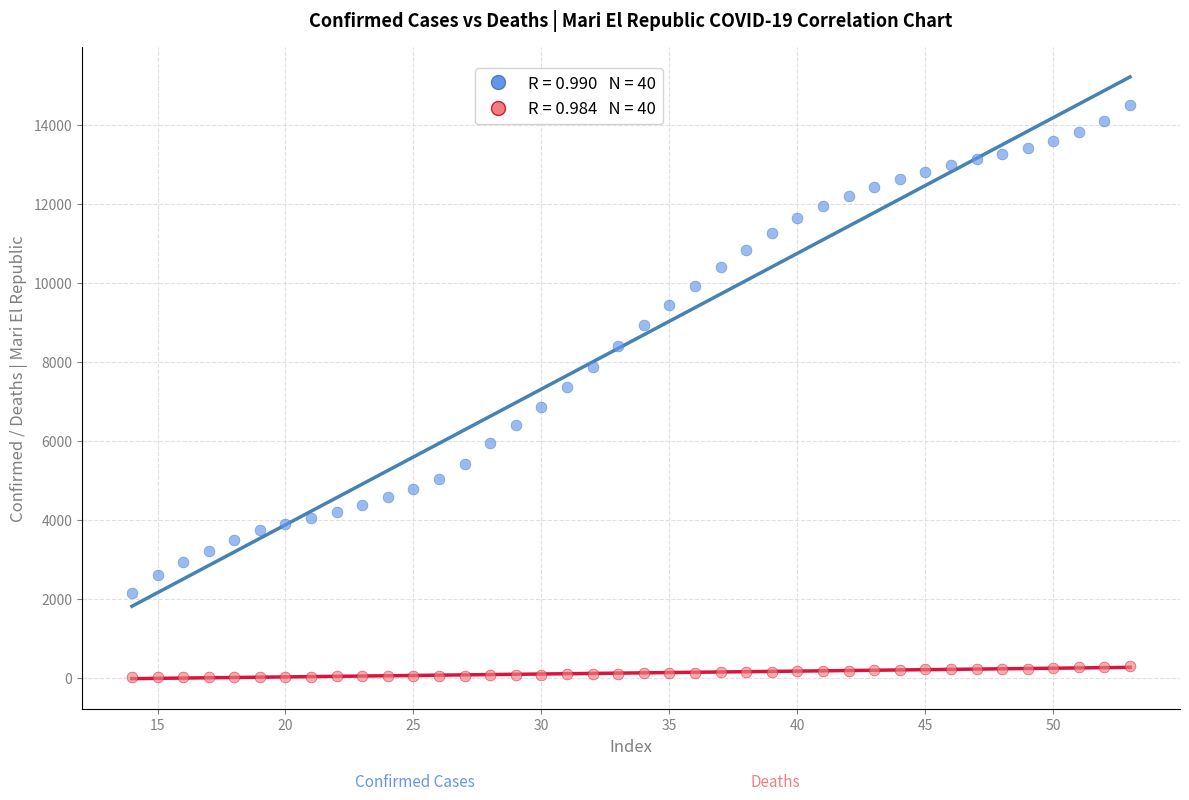

Across all data points, what is the range of Y values (max minus min)?

14497